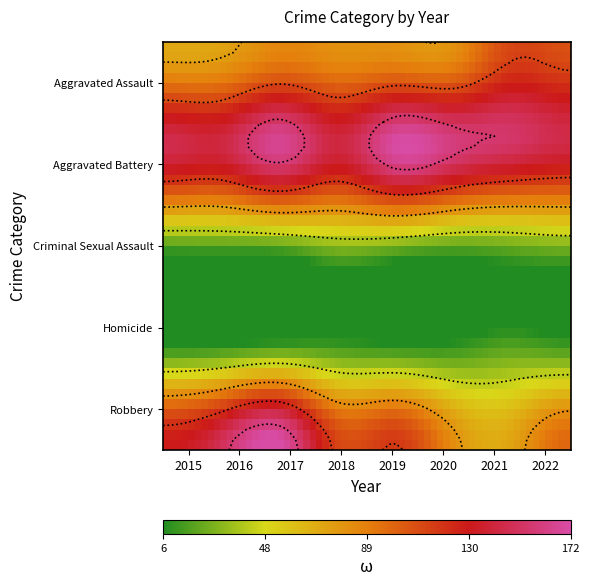

At how many categories does at least one series exceed 84?

8